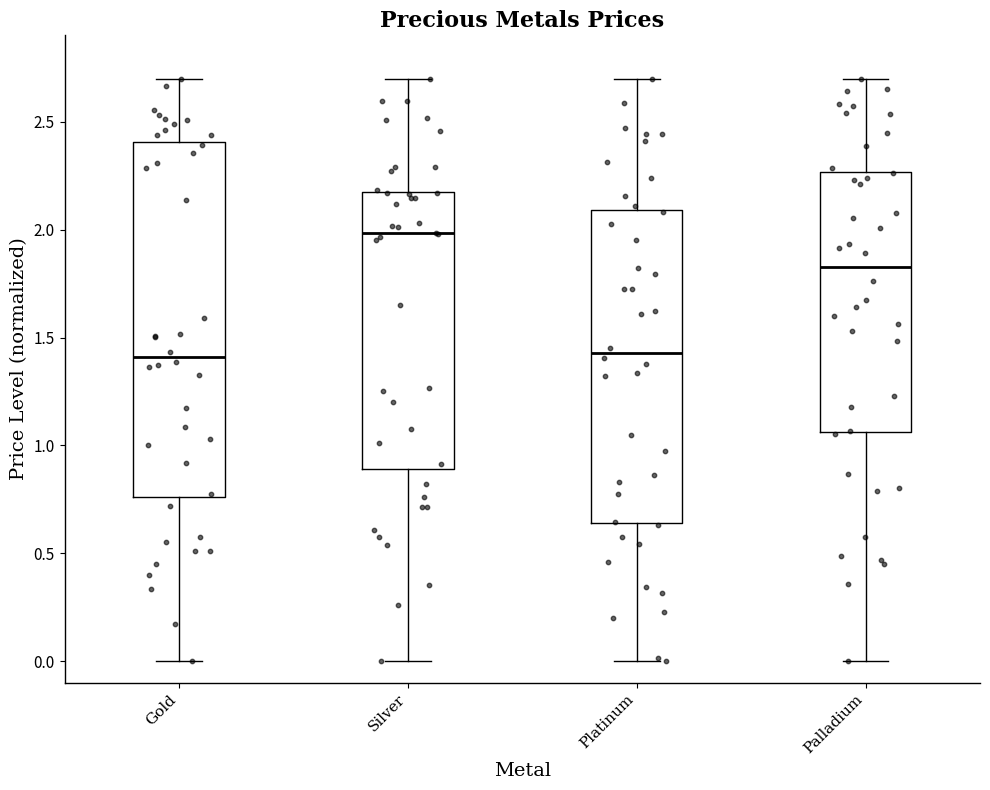

Comparing the boxes themselves (not the whiskers), which one is the tallest?

Gold